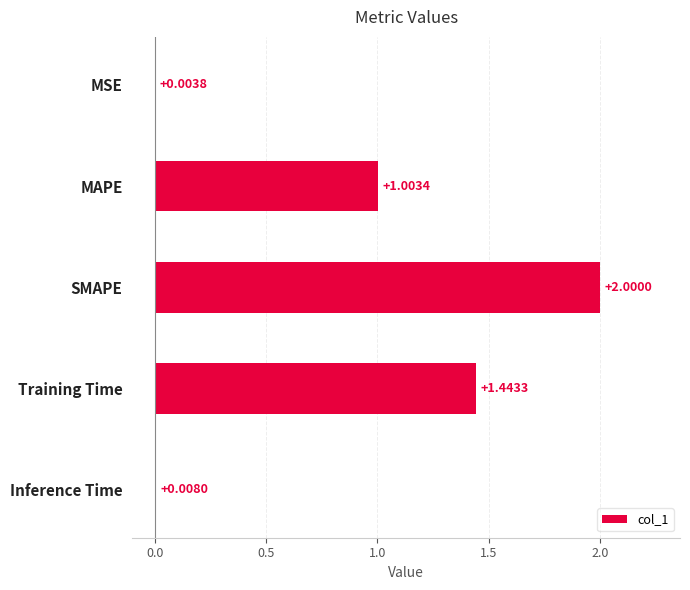

What is the sum of the values at SMAPE and Training Time?

3.4